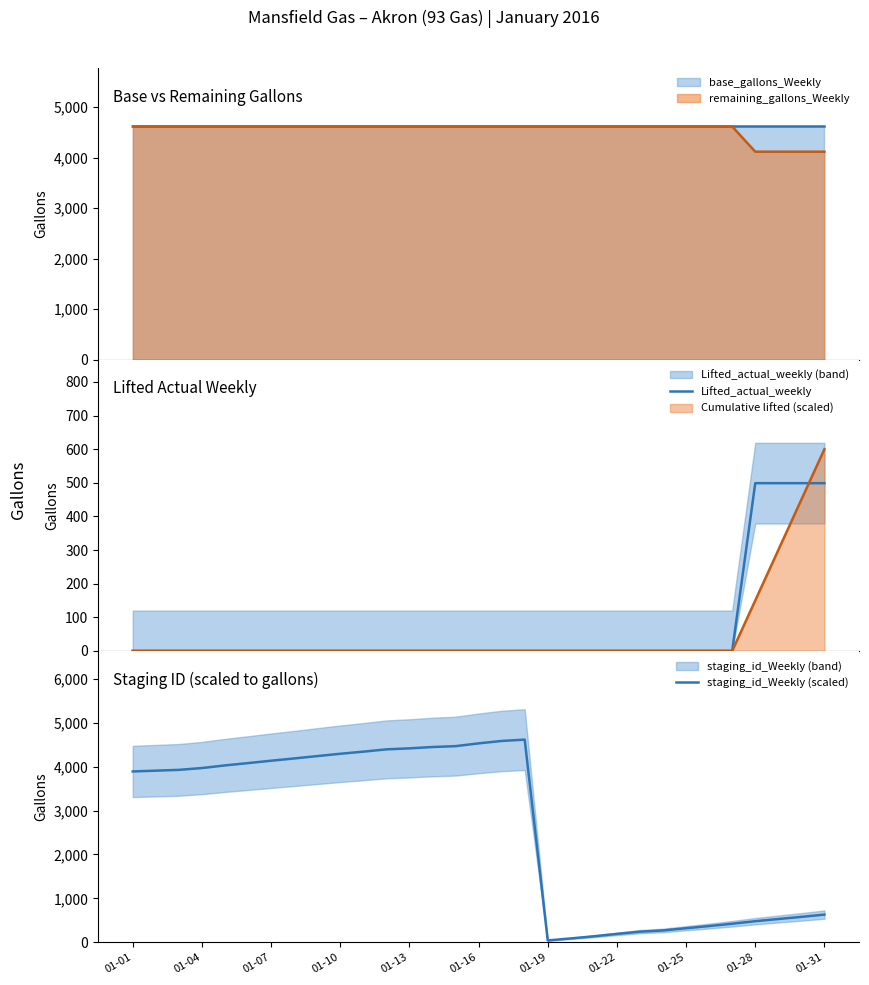

What is the minimum value for staging_id_Weekly (scaled)?

42.3